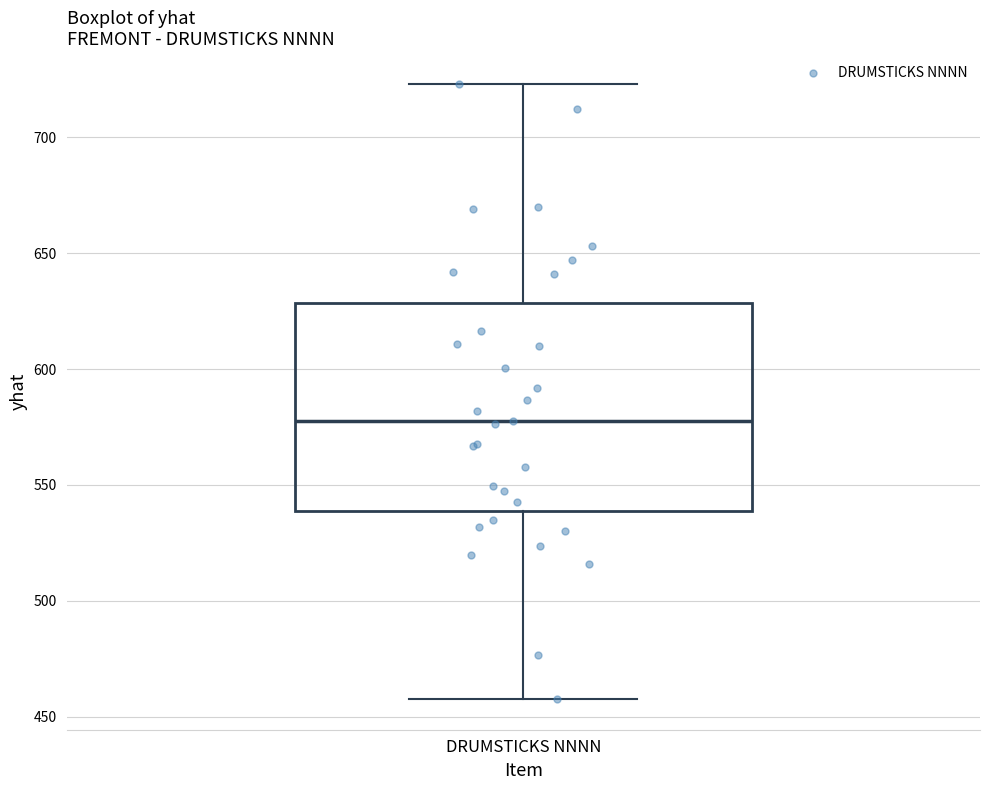

Read this box plot against the y-axis: the position of the median line, the range covered by the box, and the ends of both whiskers. The values are not printed on the chart, so give them approximately, as read against the axis.

median 580, box 540 to 630, whiskers 460 to 725